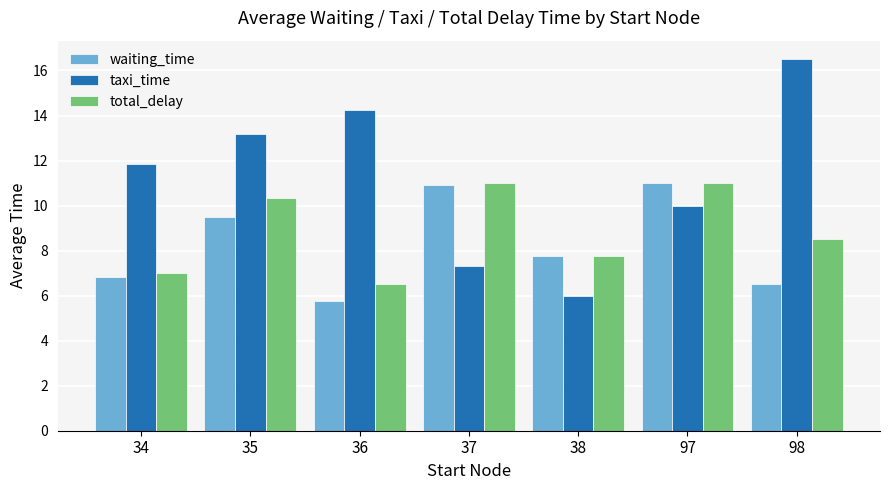

Which series has the largest range (max minus min)?

taxi_time